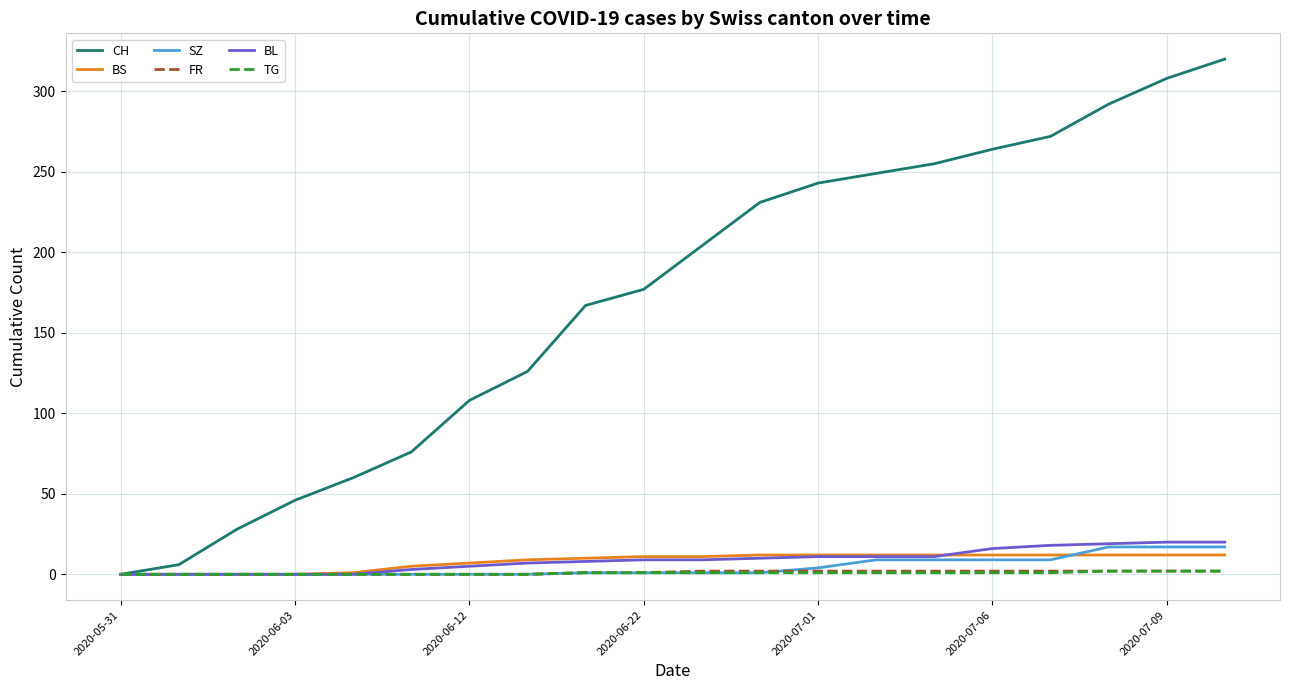

What is the greatest value displayed?

320